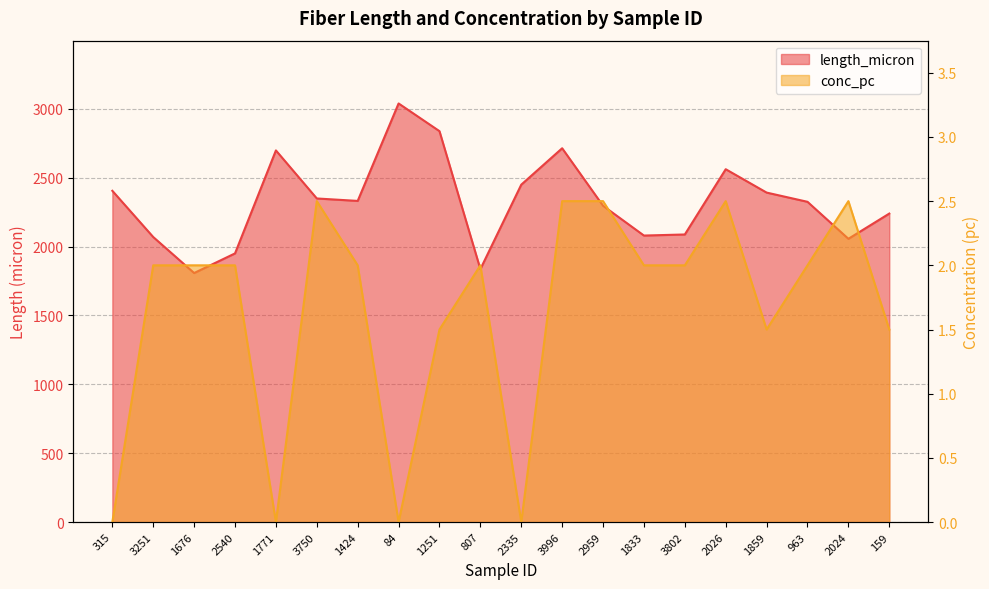

What is the difference between the second highest and second lowest values in the length_micron series?

1001.6